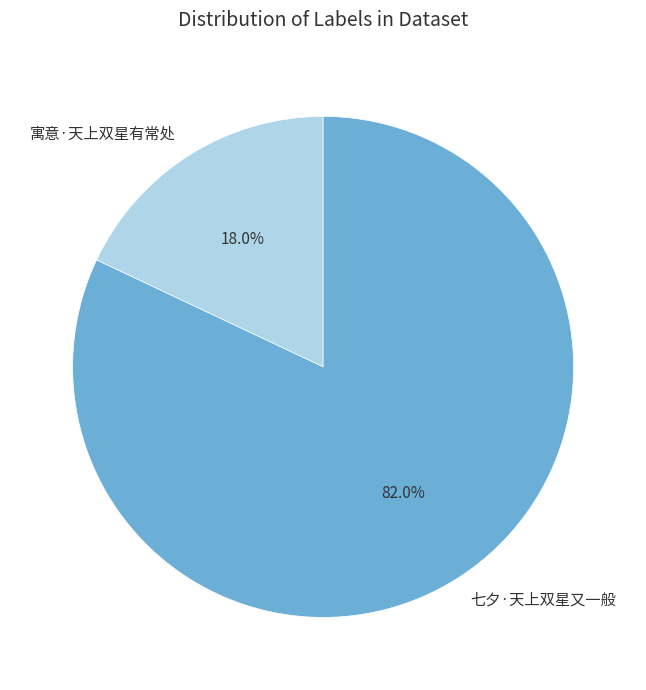

Rank the categories by value from highest to lowest.

七夕·天上双星又一般, 寓意·天上双星有常处